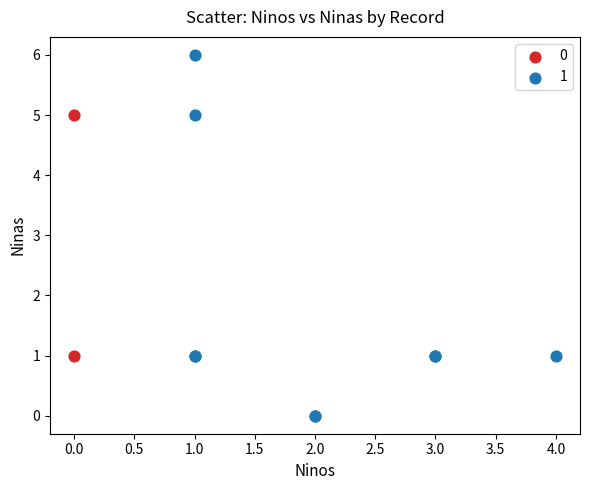

Which series reaches the maximum Y coordinate?

1